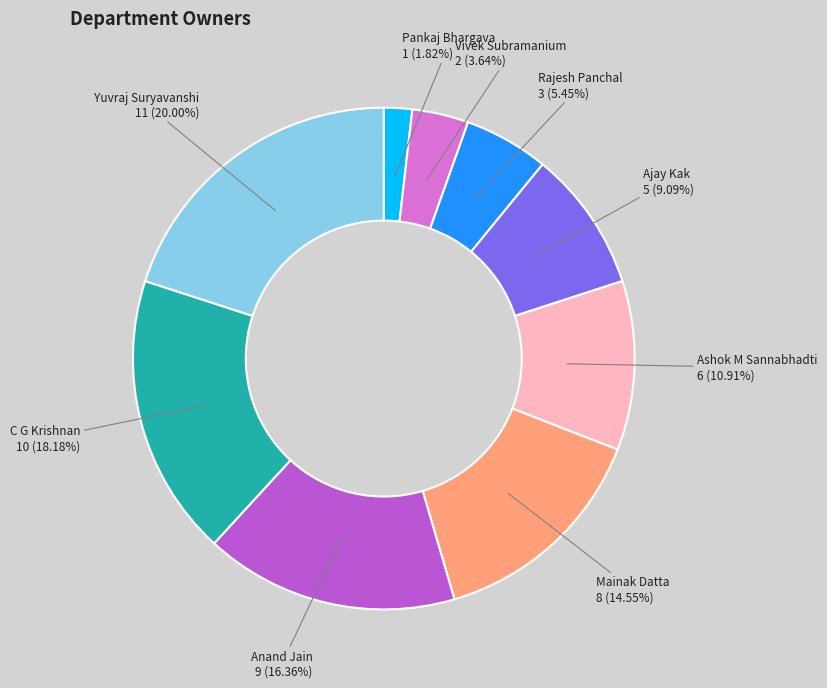

Approximately how many times larger is the value at Mainak Datta compared to Anand Jain?

0.9